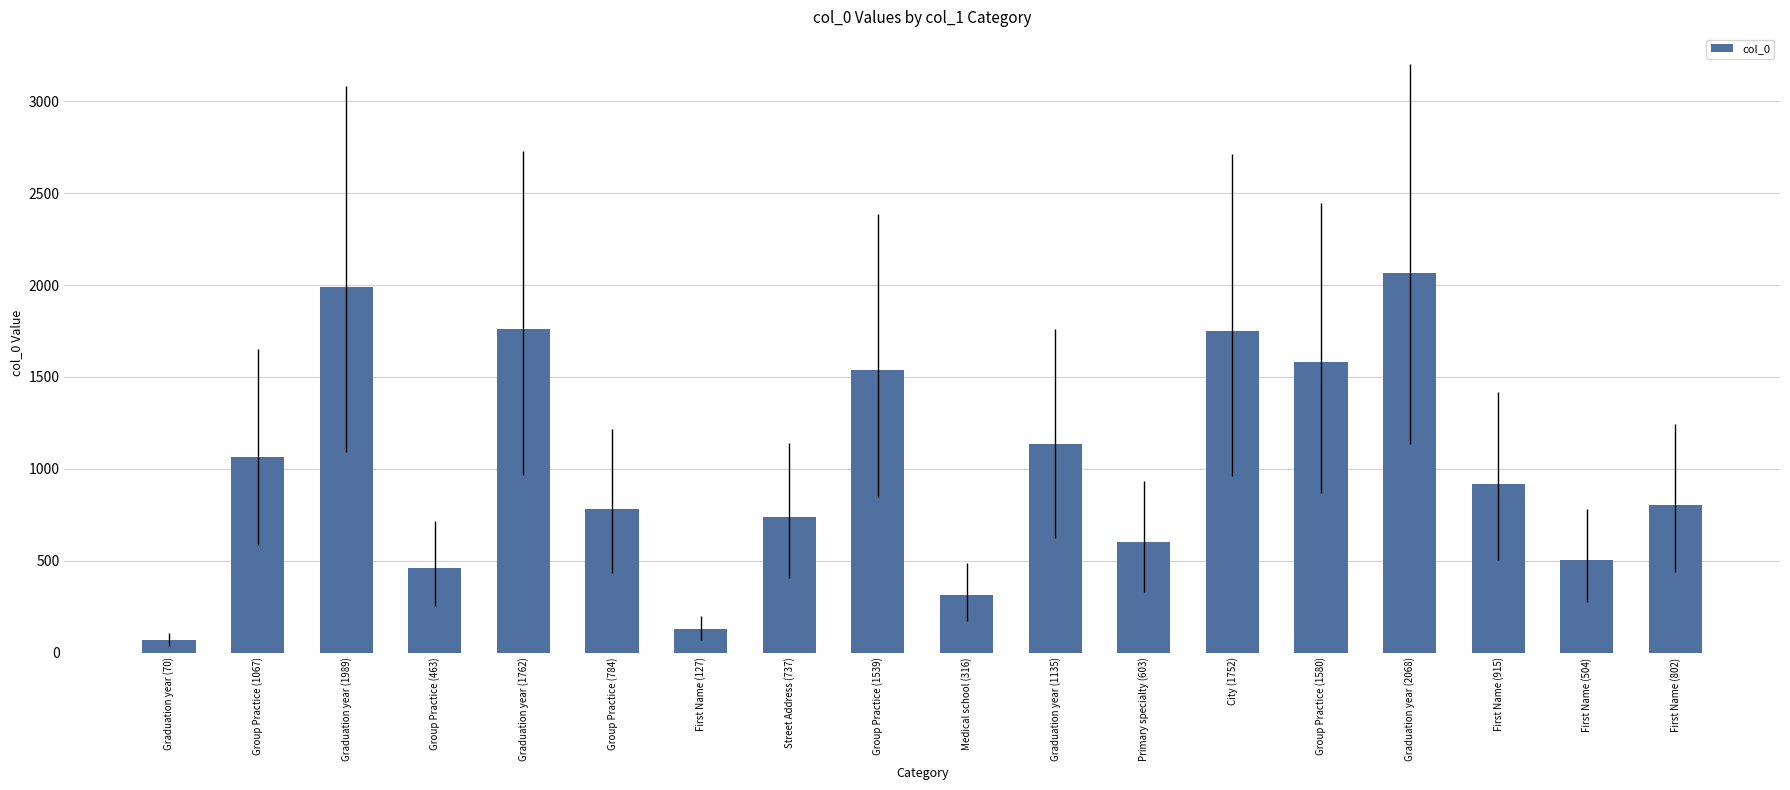

What is the change in value from Group Practice (1067) to City (1752)?

+685